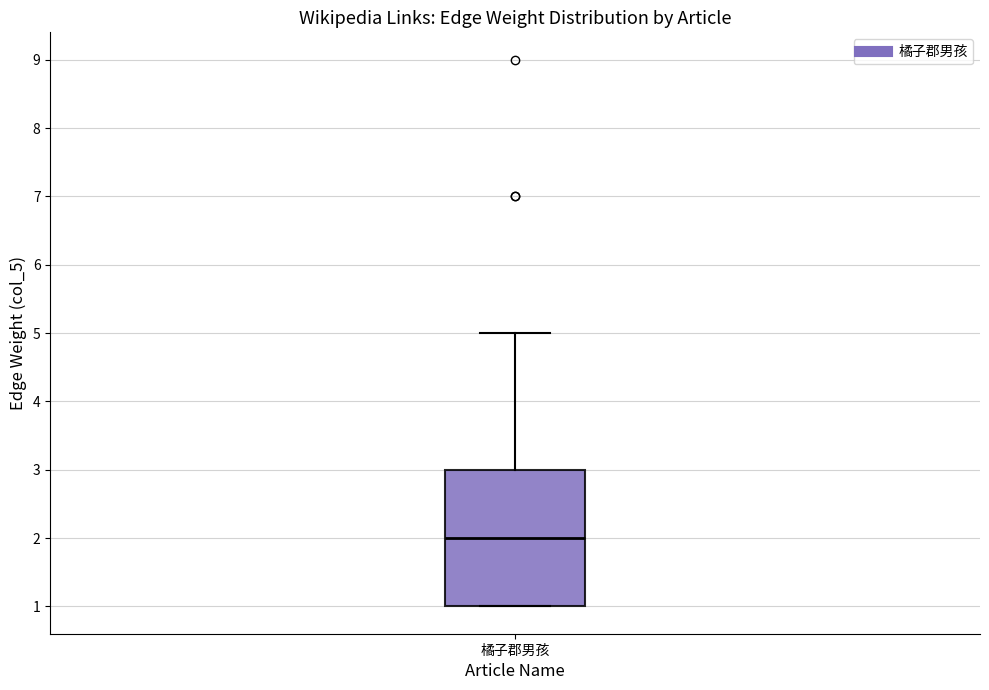

Read this box plot against the y-axis: the position of the median line, the range covered by the box, and the ends of both whiskers. The values are not printed on the chart, so give them approximately, as read against the axis.

median 2, box 1 to 3, whiskers 1 to 5